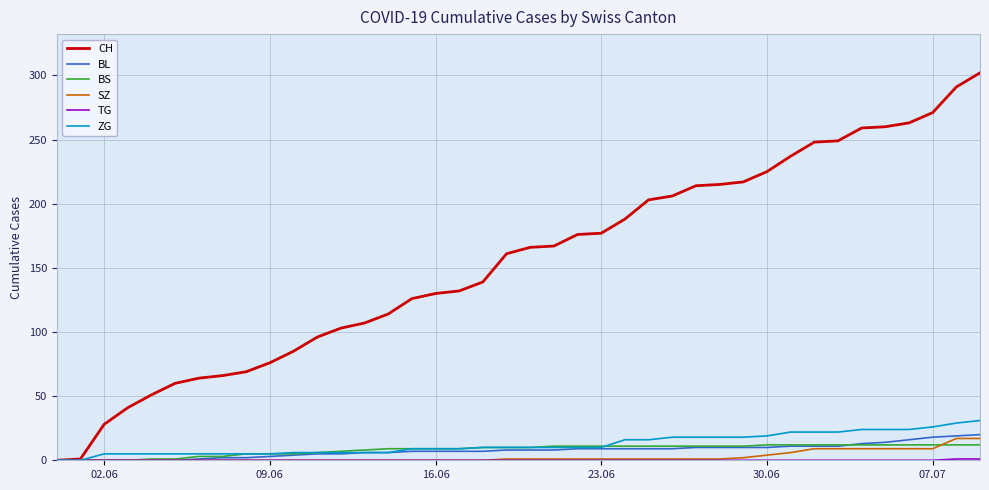

What is the maximum value for ZG?

31